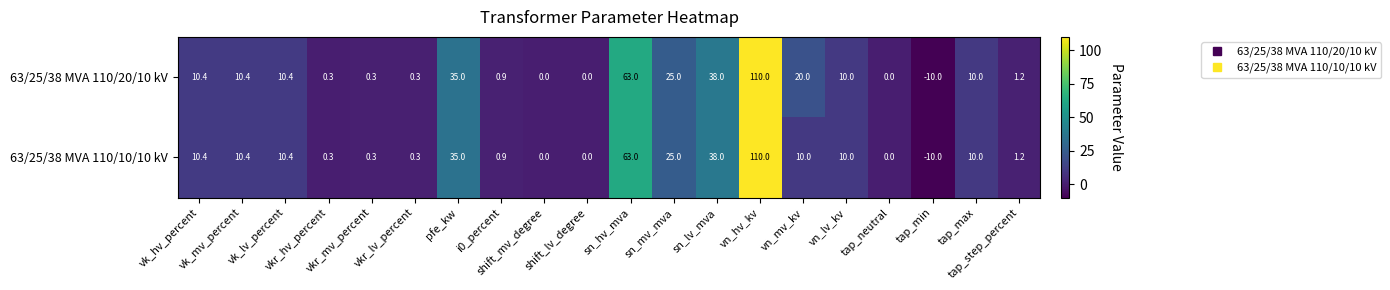

At which category is the sum across all series the highest?

vn_hv_kv